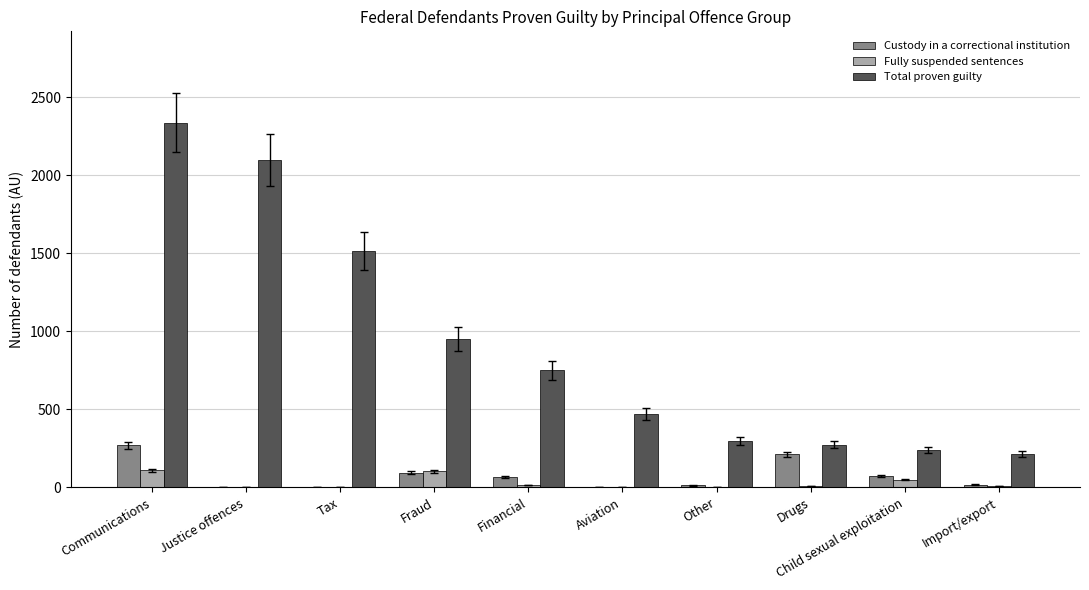

How many groups of bars are there?

10